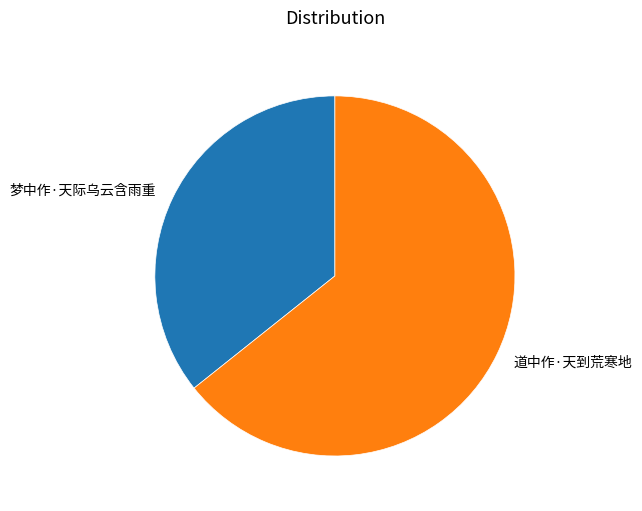

Rank the categories by value from lowest to highest.

梦中作·天际乌云含雨重, 道中作·天到荒寒地